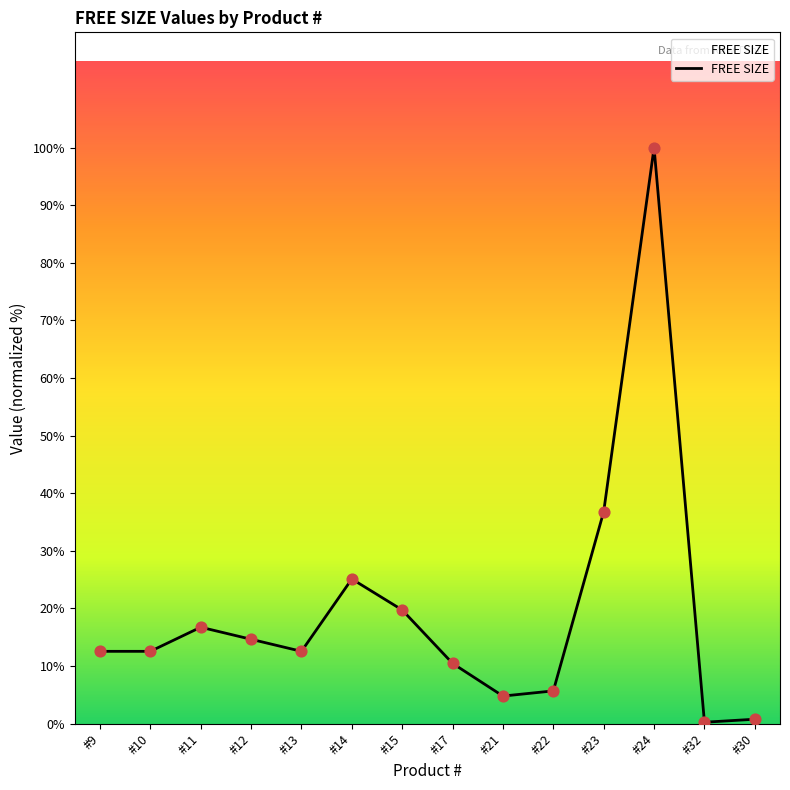

Which has a higher value, #17 or #24?

#24